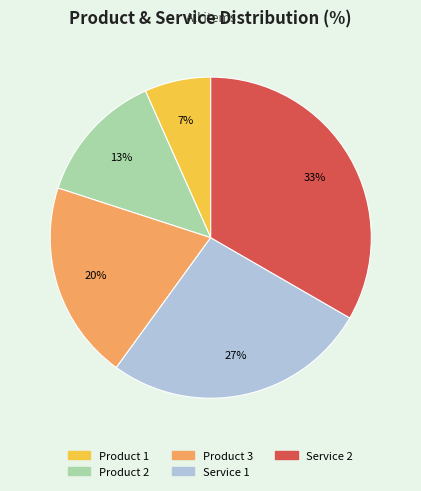

Which slice is the largest?

Service 2